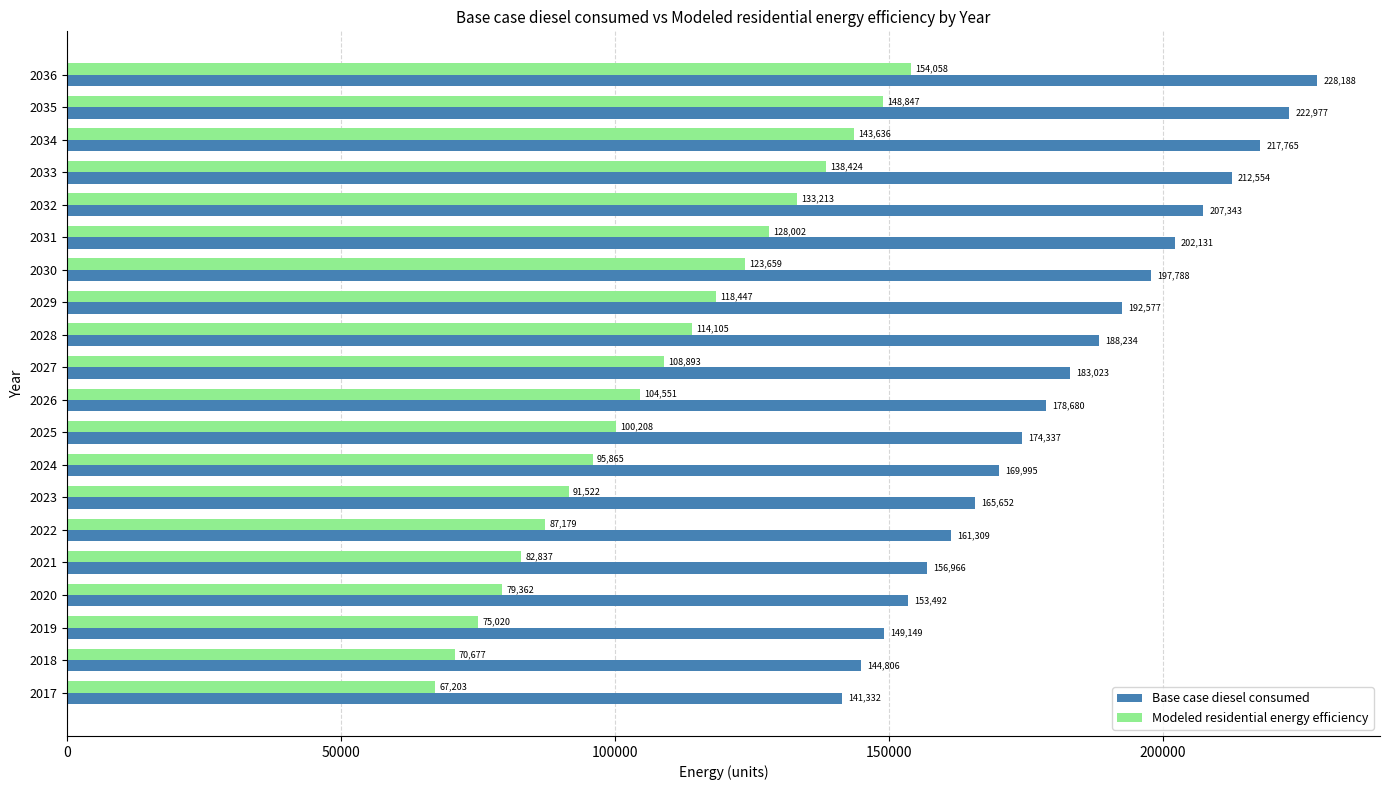

How many series are shown in this chart?

2